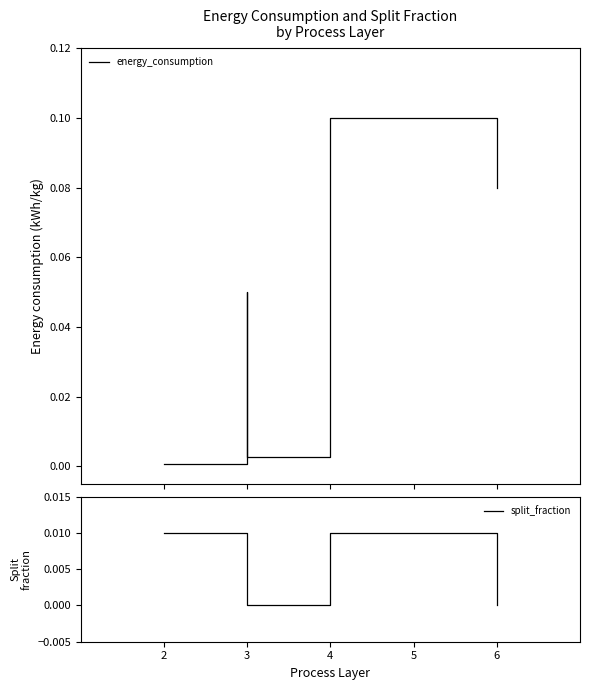

True or false: split_fraction has more than 0 interior local peaks.

False